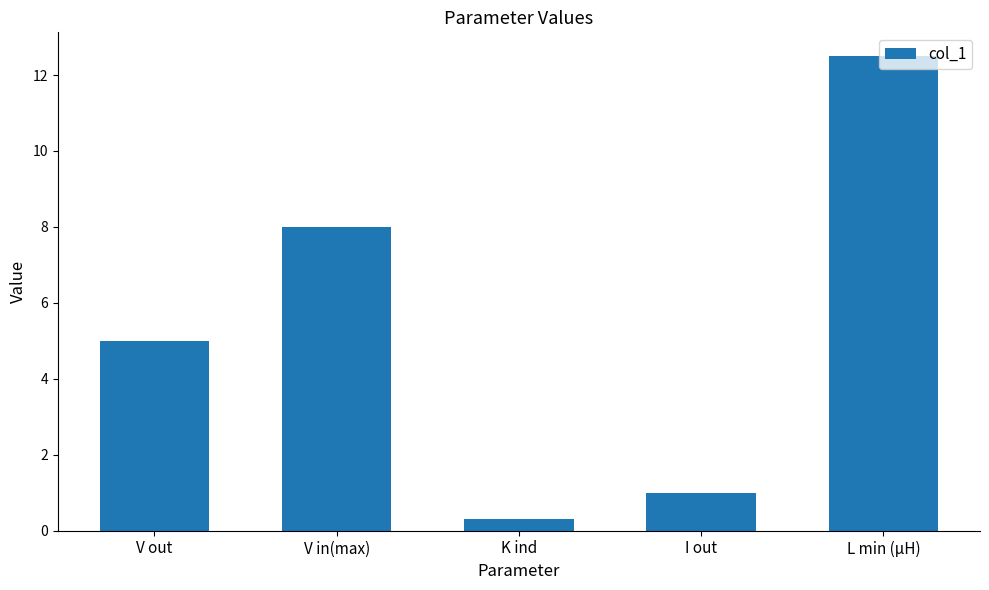

What is the label of the 5th bar from the left?

L min (µH)